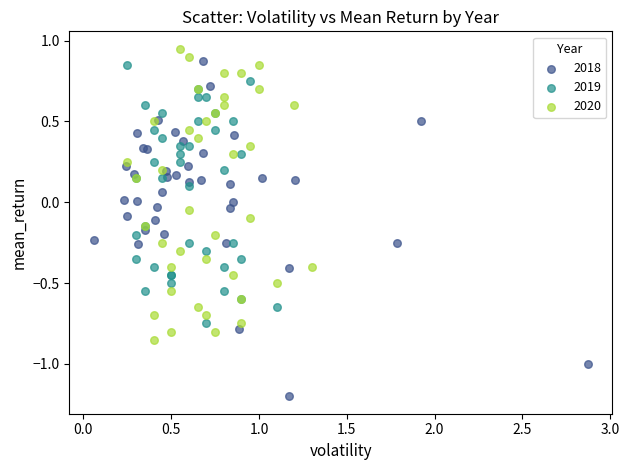

Which series reaches the maximum Y coordinate?

2020